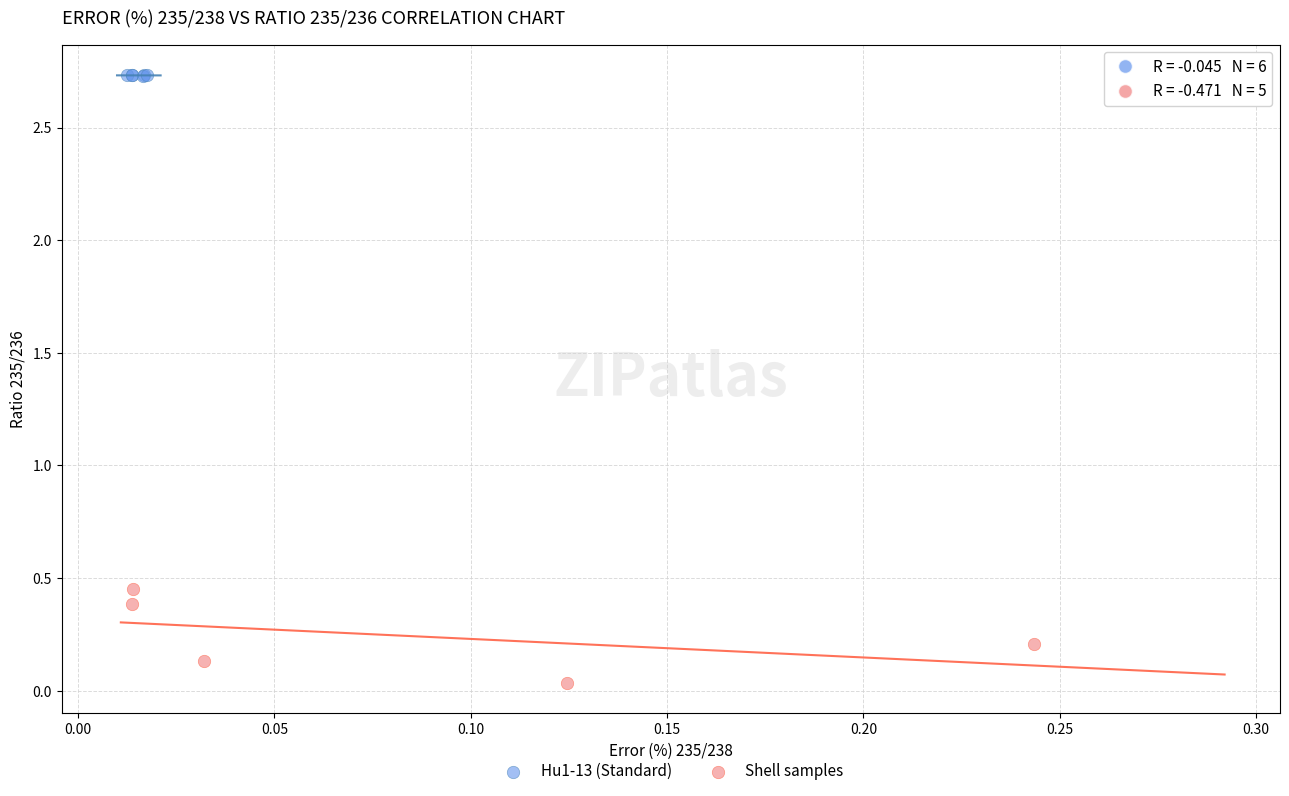

Which series has the widest spread of Y values?

Shell samples